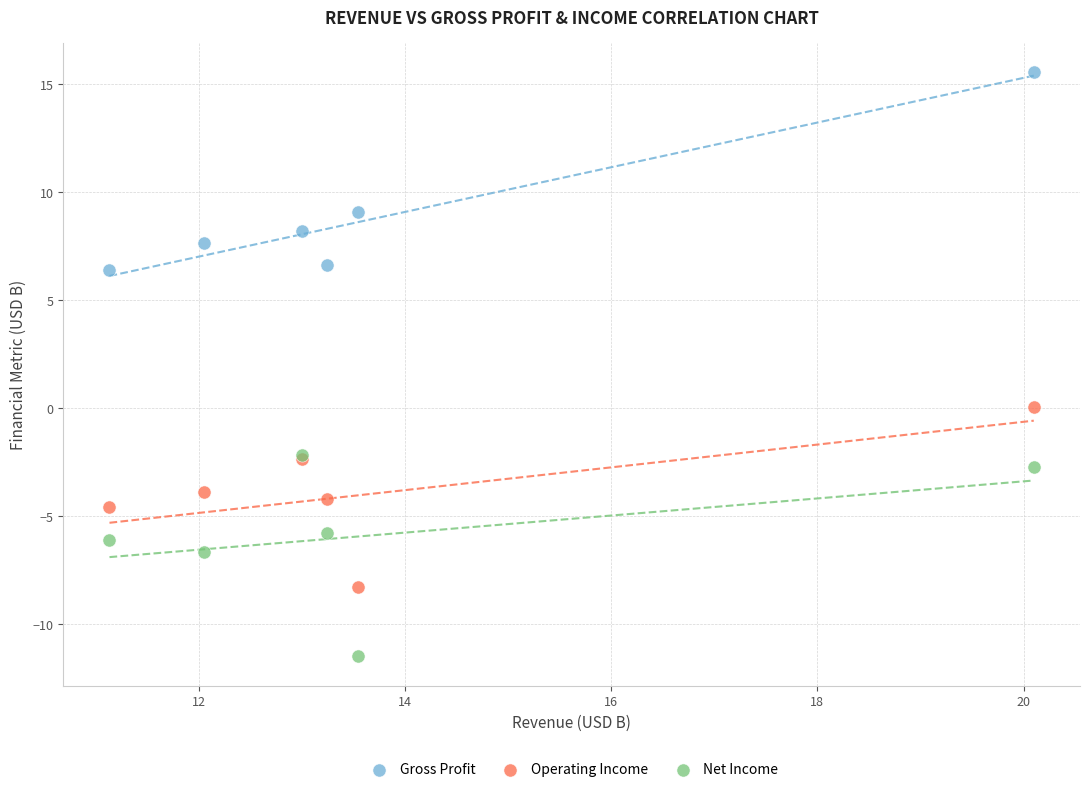

In the Gross Profit series, what Y value is closest to 10?

9.1